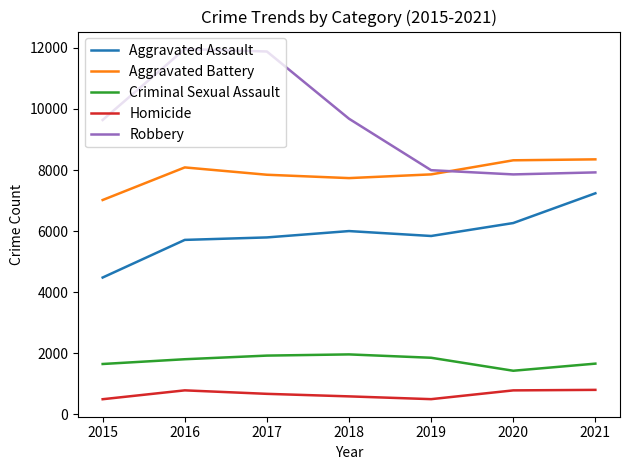

Between 2015 and 2019, which series saw the biggest shift?

Robbery